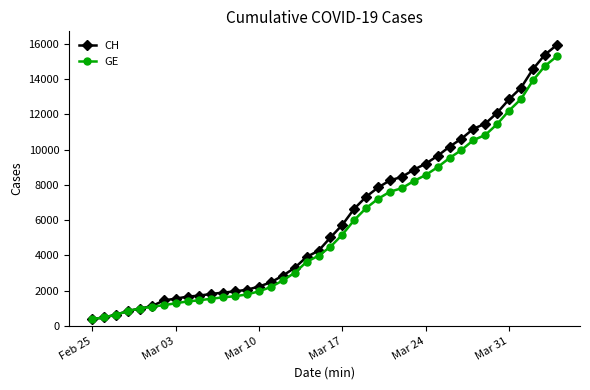

List the series in order of their overall mean, highest first.

CH, GE